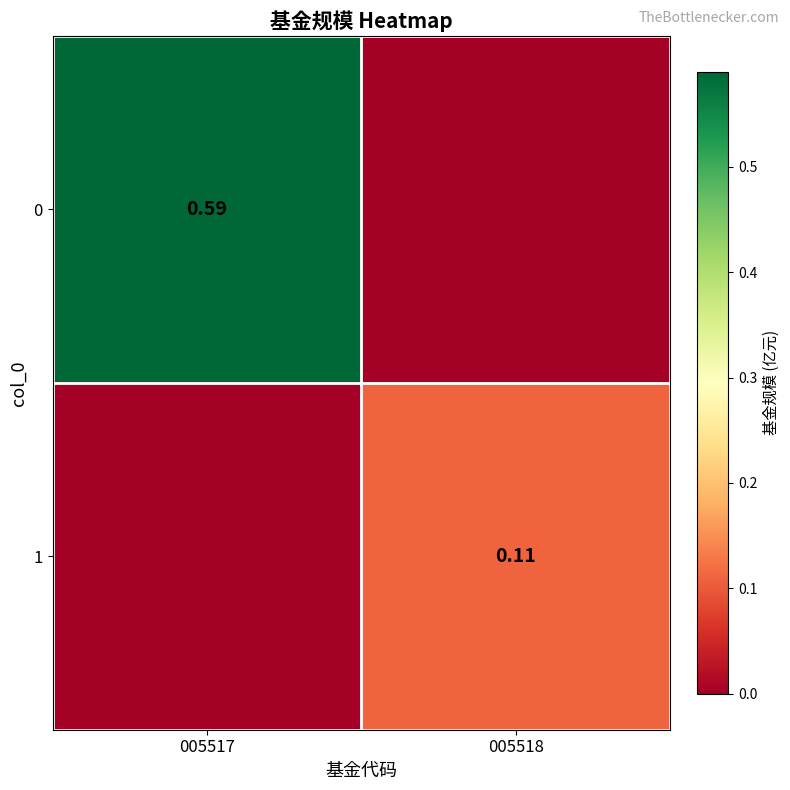

At how many categories does at least one series exceed 0?

2